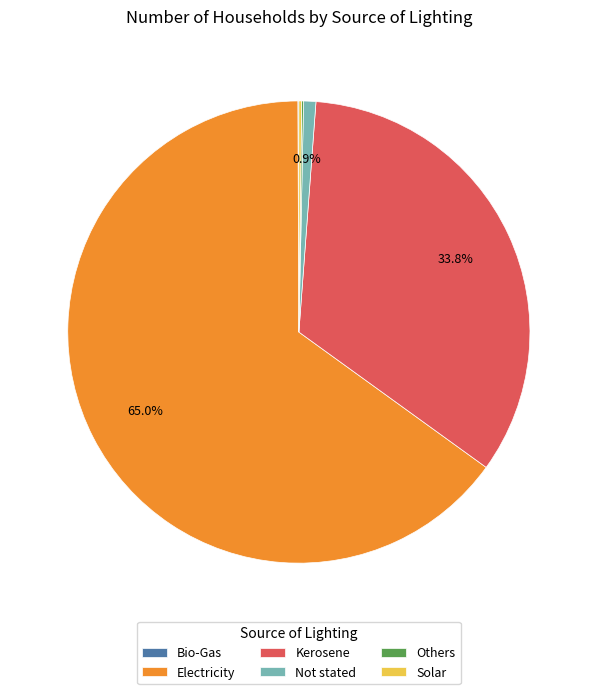

What portion of the pie excludes Kerosene?

66.2%